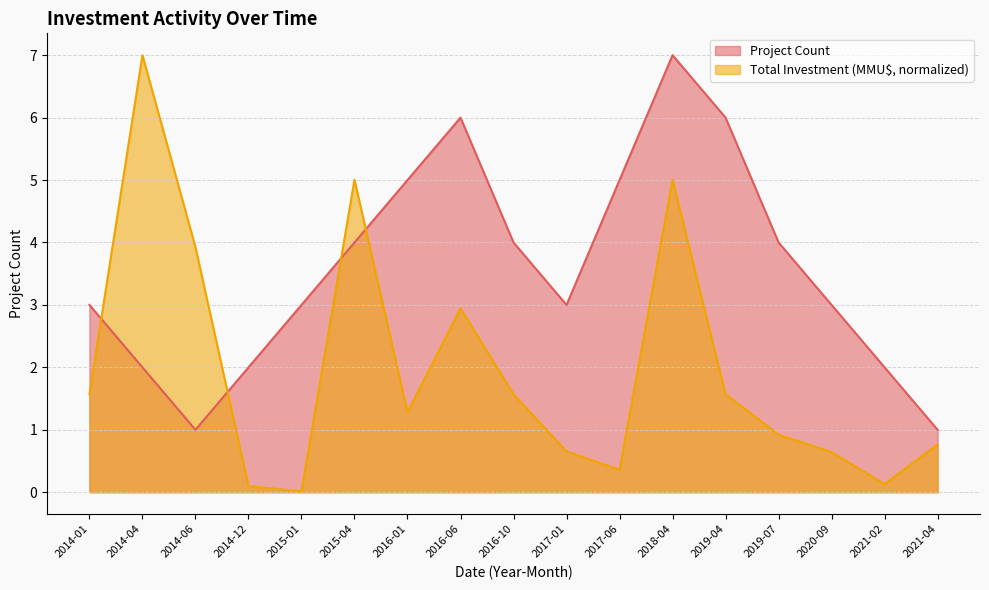

List the series in order of their peak value, lowest first.

Project Count, Total Investment (MMU$)